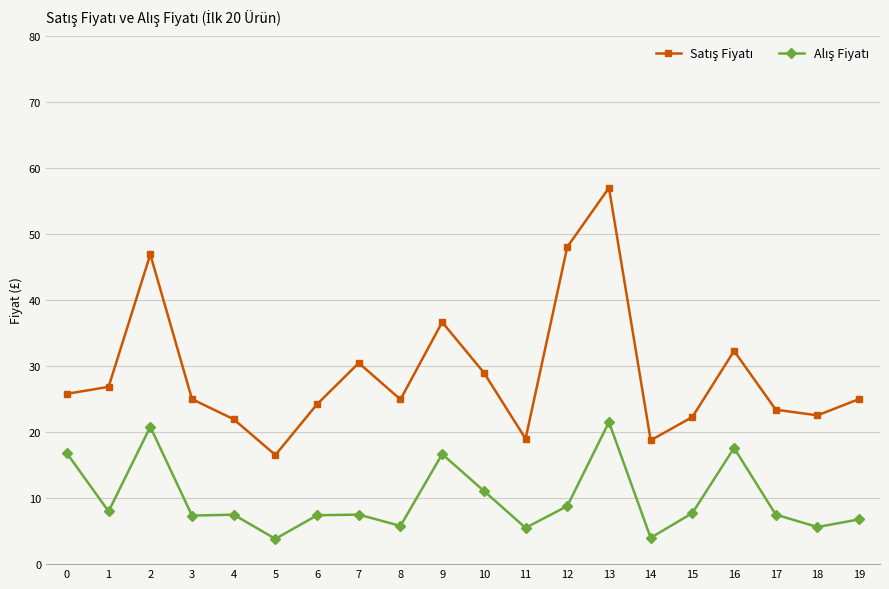

At which category is the sum across all series the highest?

13